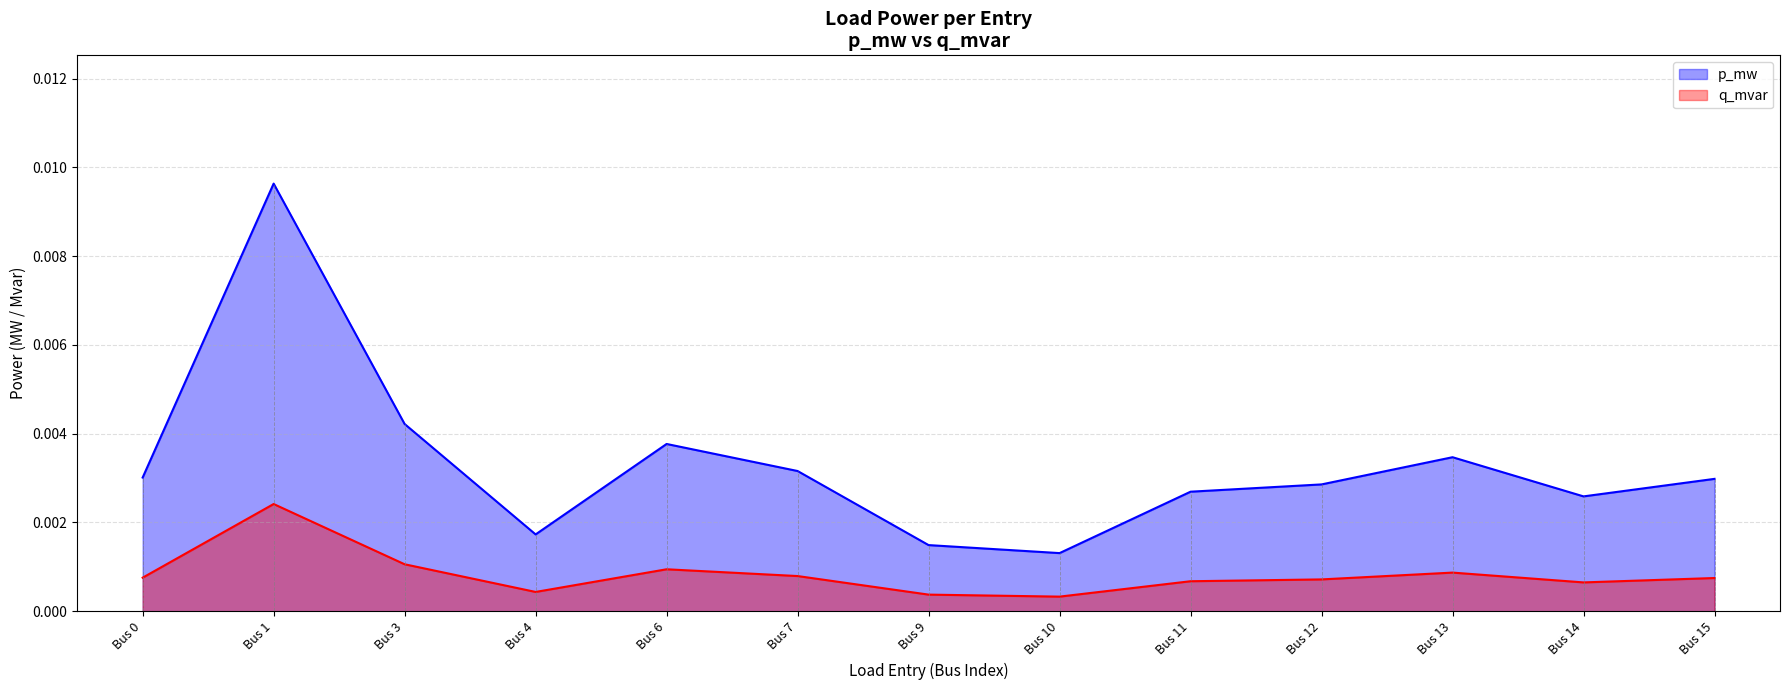

At how many categories does at least one series exceed 0?

13